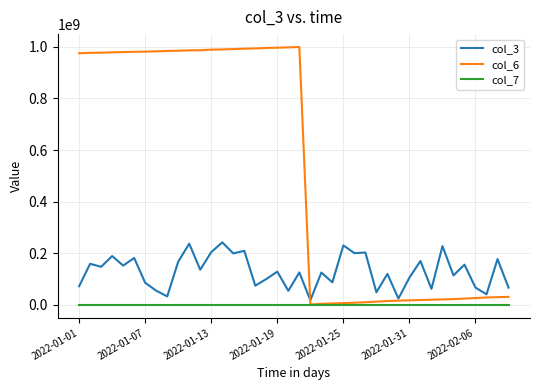

What is the difference between the maximum and minimum values in the col_7 series?

943